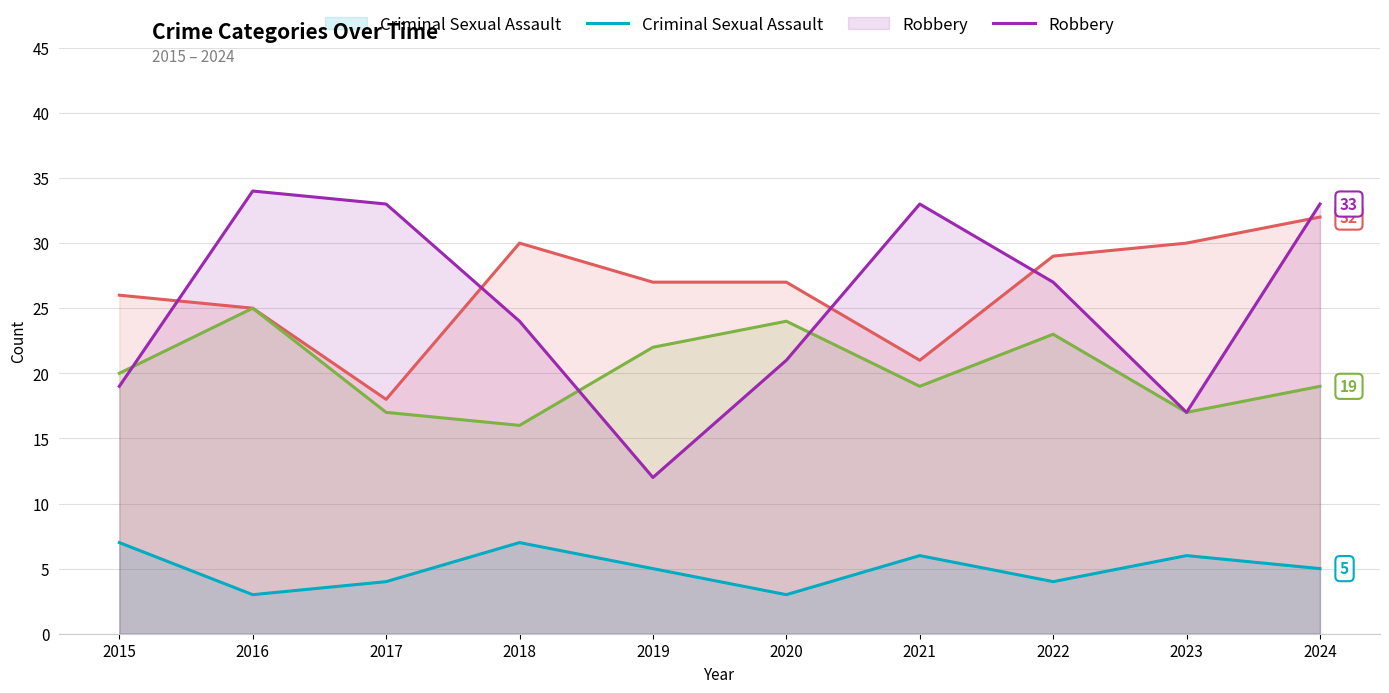

Reading left to right, extract all data points from this chart.

Aggravated Assault: 26	25	18	30	27	27	21	29	30	32
Aggravated Battery: 20	25	17	16	22	24	19	23	17	19
Criminal Sexual Assault: 7	3	4	7	5	3	6	4	6	5
Robbery: 19	34	33	24	12	21	33	27	17	33